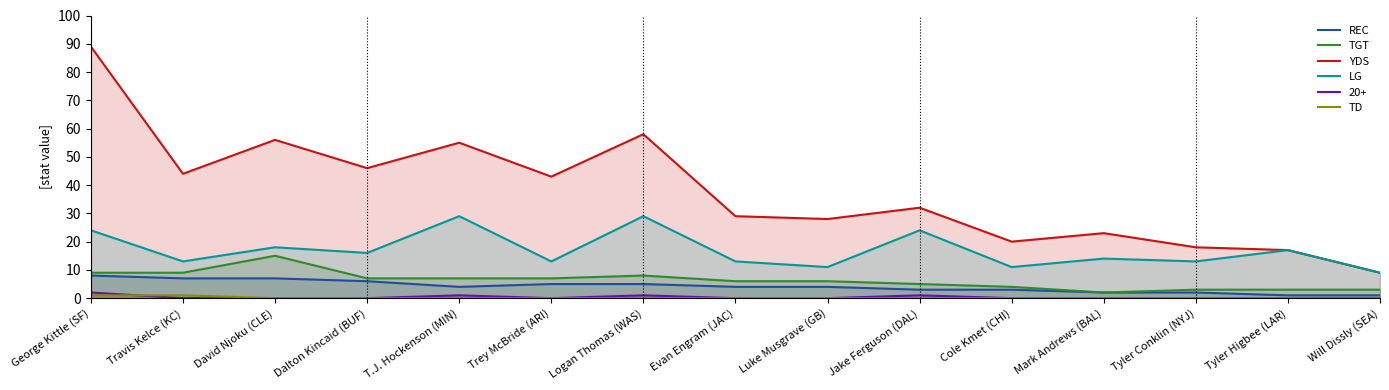

Is the value of REC at Evan Engram (JAC) greater than the value of YDS at T.J. Hockenson (MIN)?

No